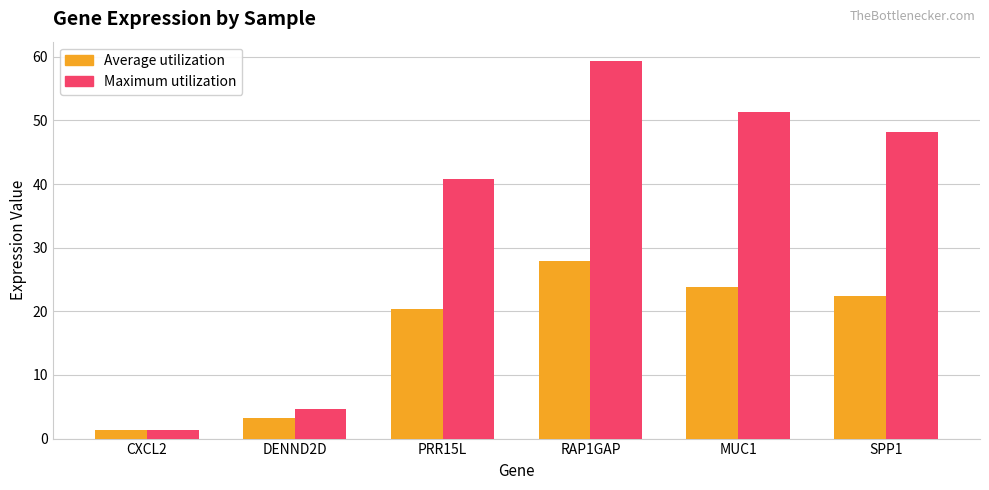

What is the spread (max minus min) of values at SPP1?

25.8